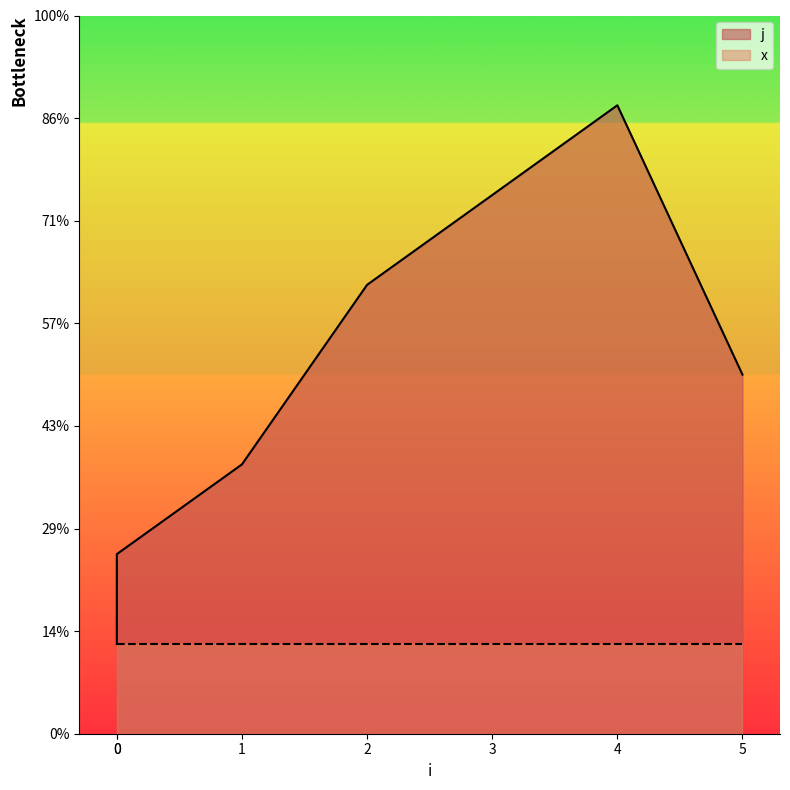

What is the change in value from 0 to 4?

+5